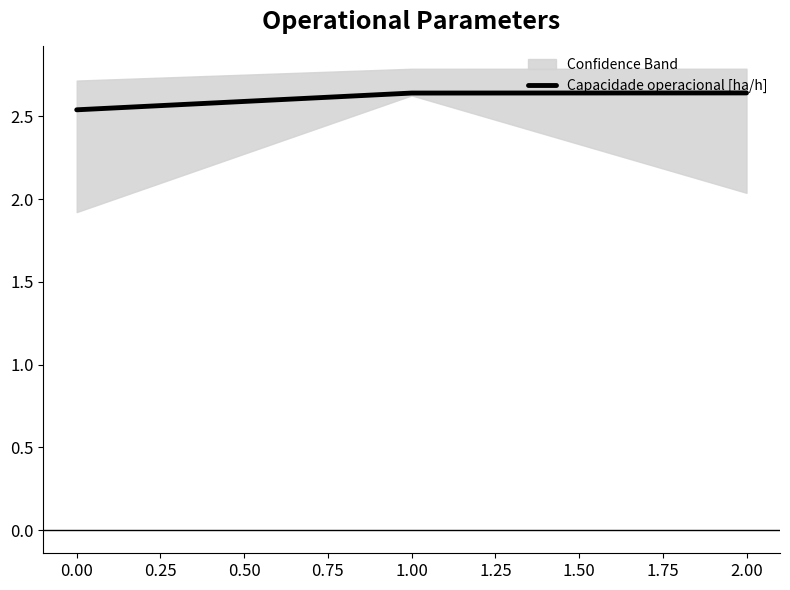

Count the Capacidade operacional [ha/h] values in the range 2 to 3.

3